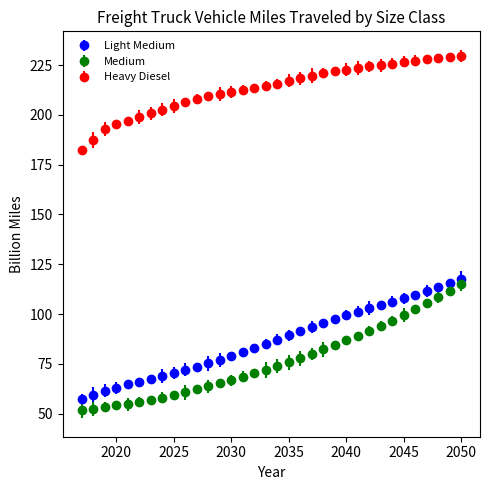

Which series has the widest spread of values?

Medium